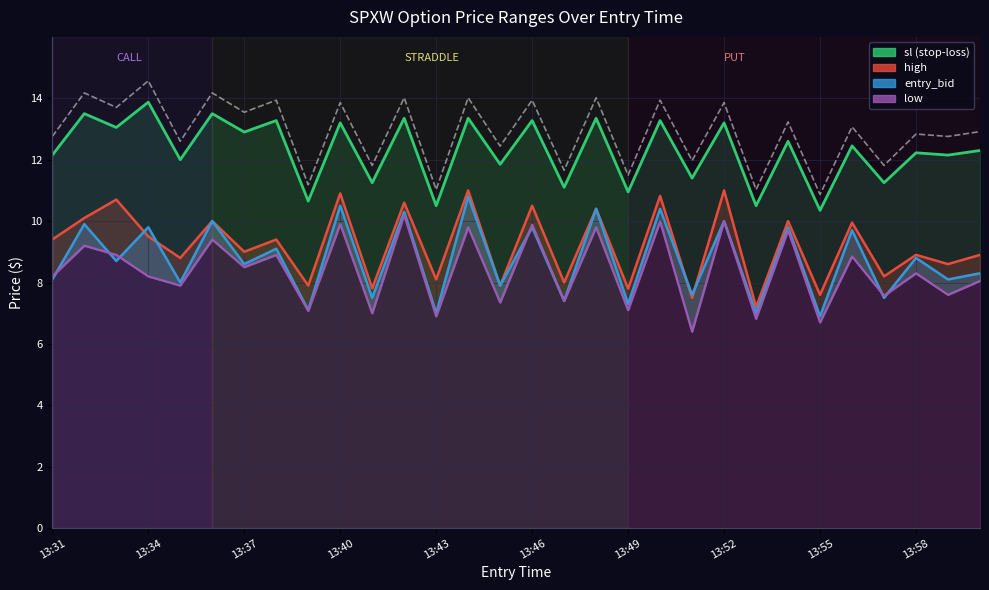

How many interior local peaks does the low series have?

13